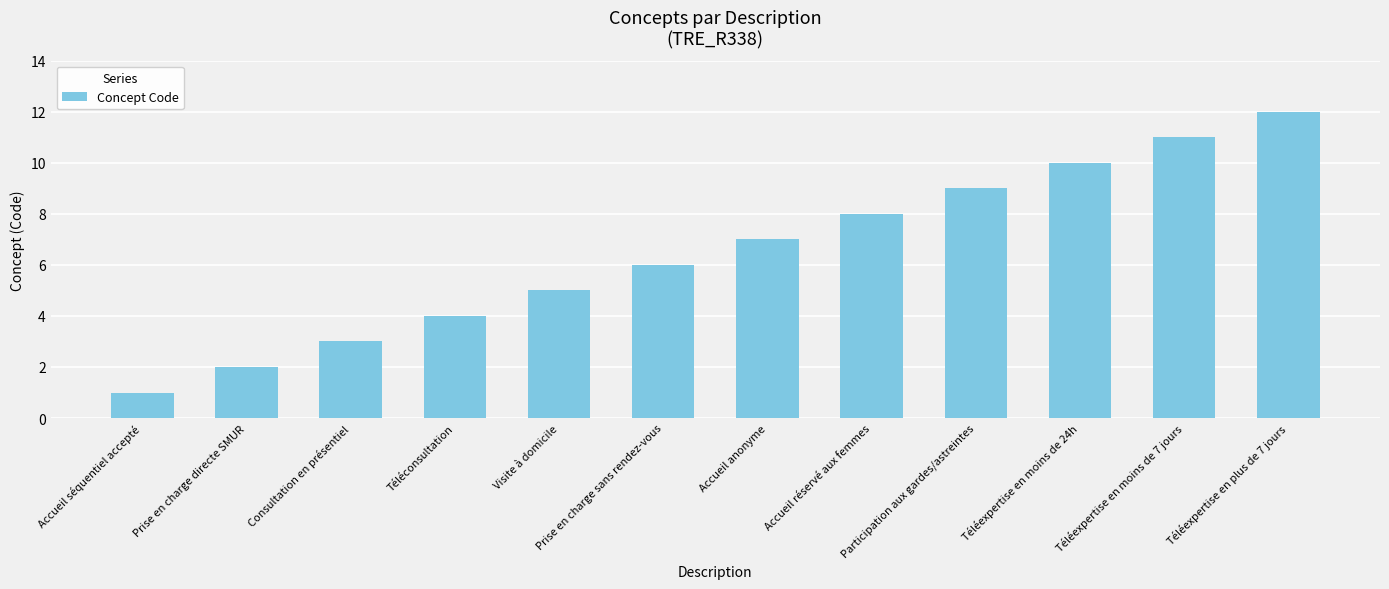

What is the sum of all values?

78